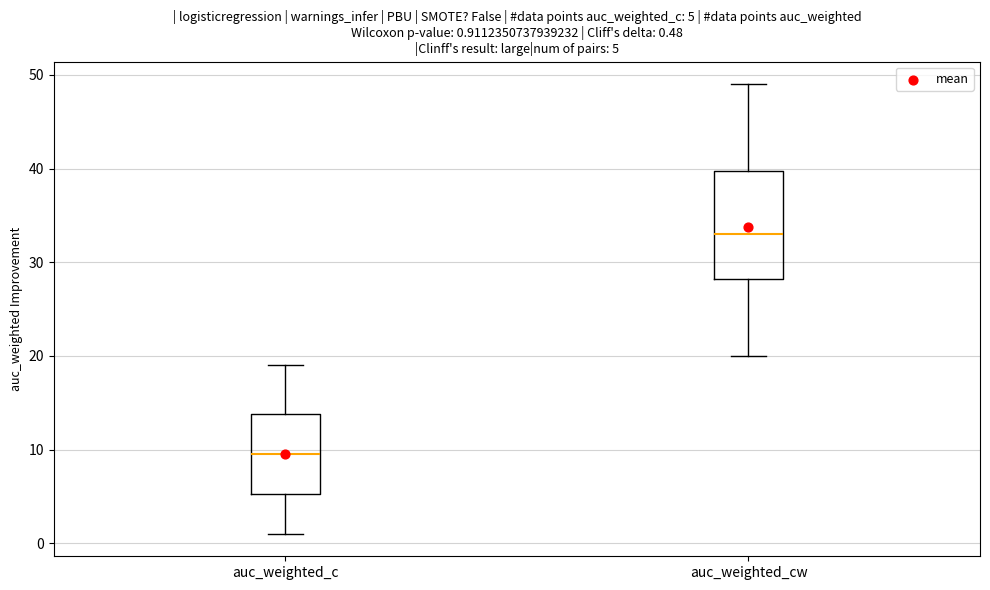

Comparing the boxes themselves (not the whiskers), which one is the tallest?

auc_weighted_cw